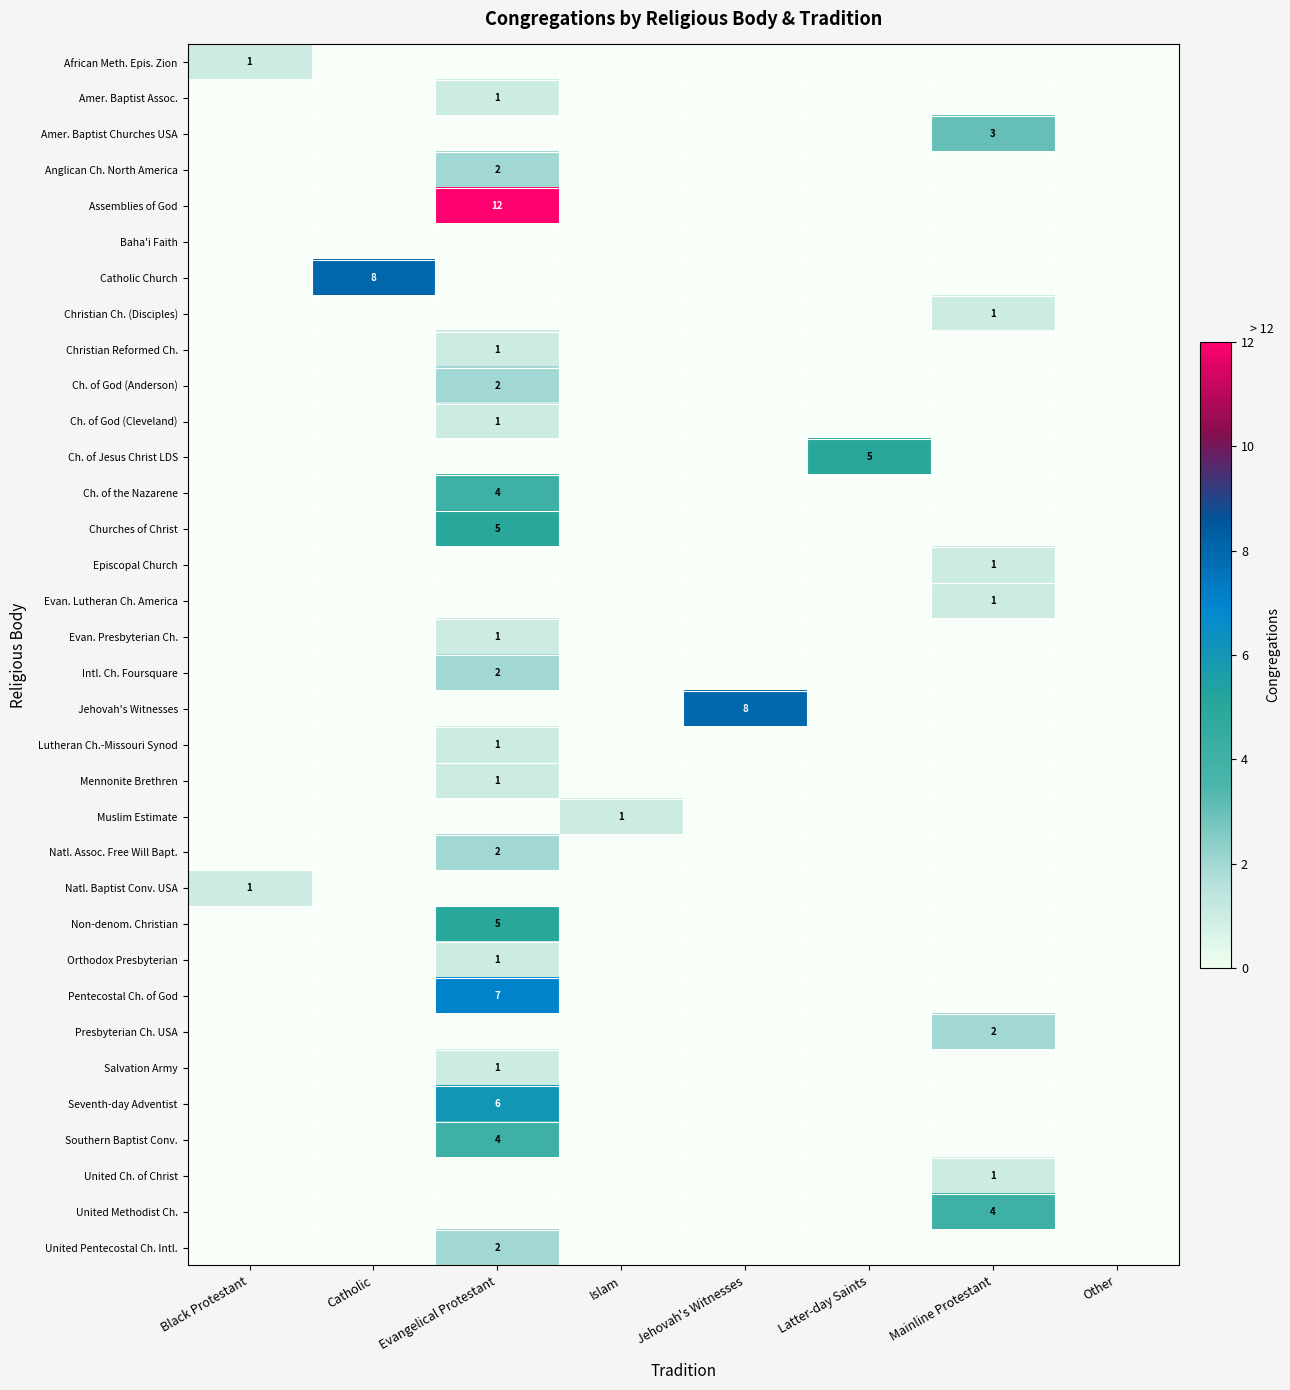

Between Other and Jehovah's Witnesses, which is larger?

Jehovah's Witnesses